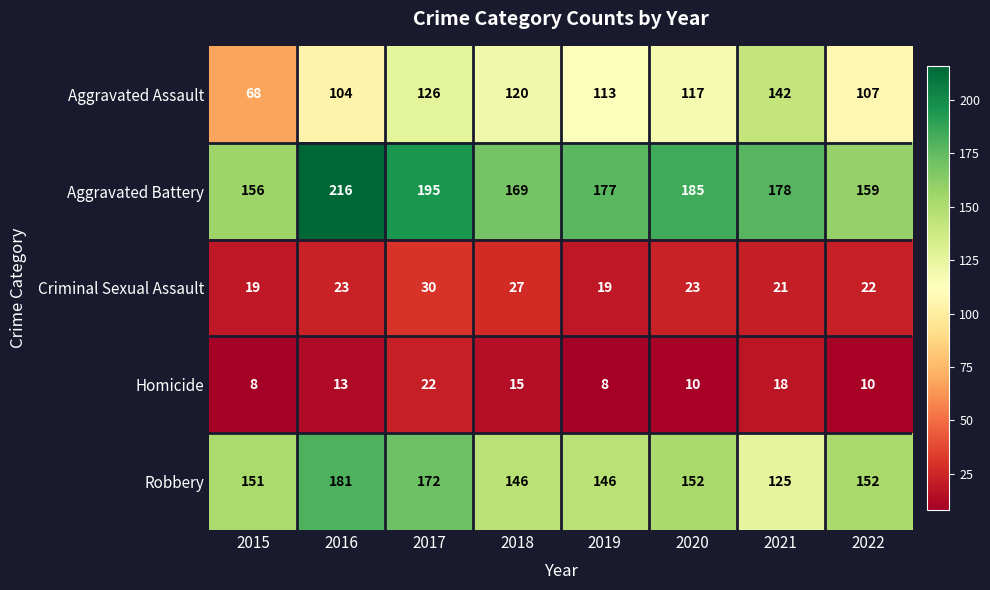

What is the average value of the Homicide series?

13